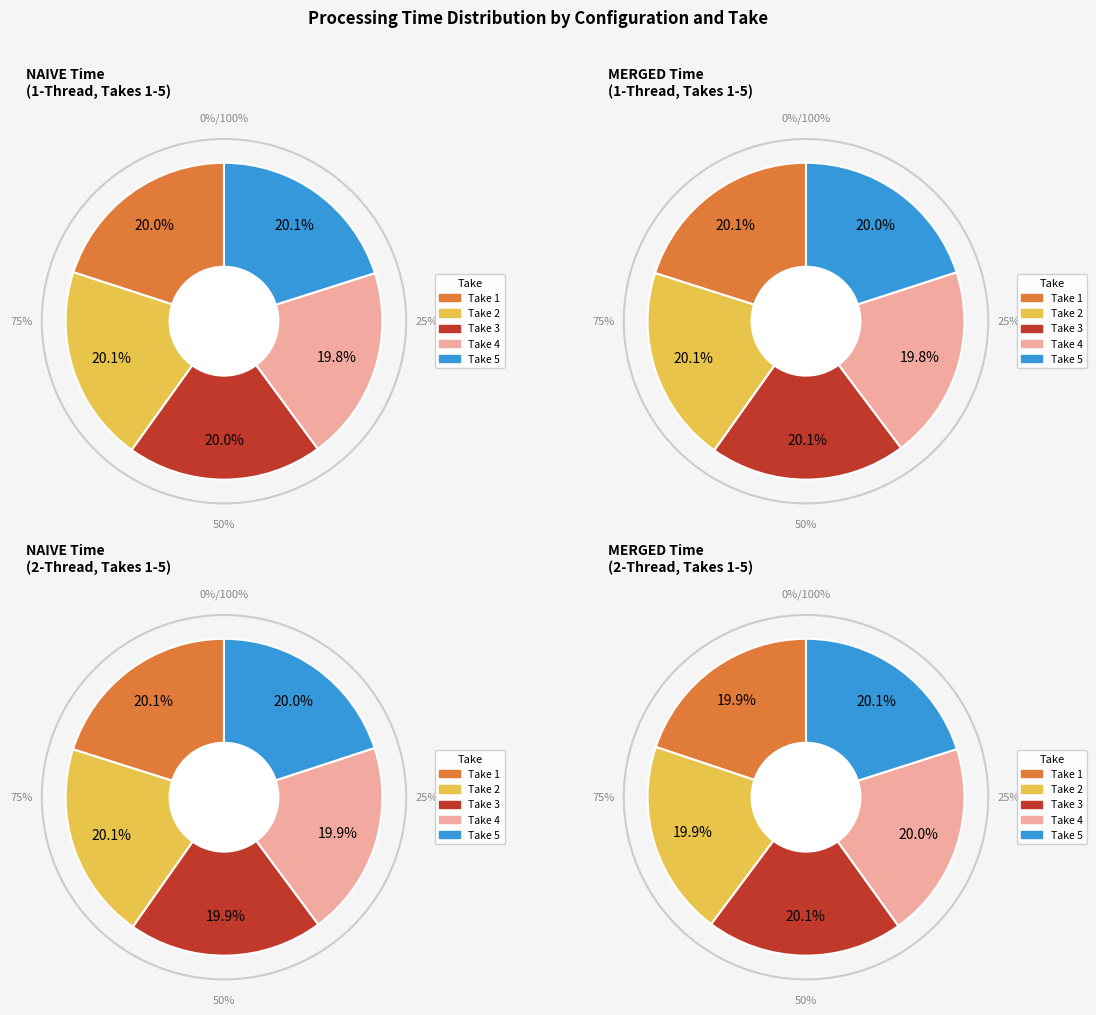

Do Take 1 and Take 2 together represent more than half of the pie?

No